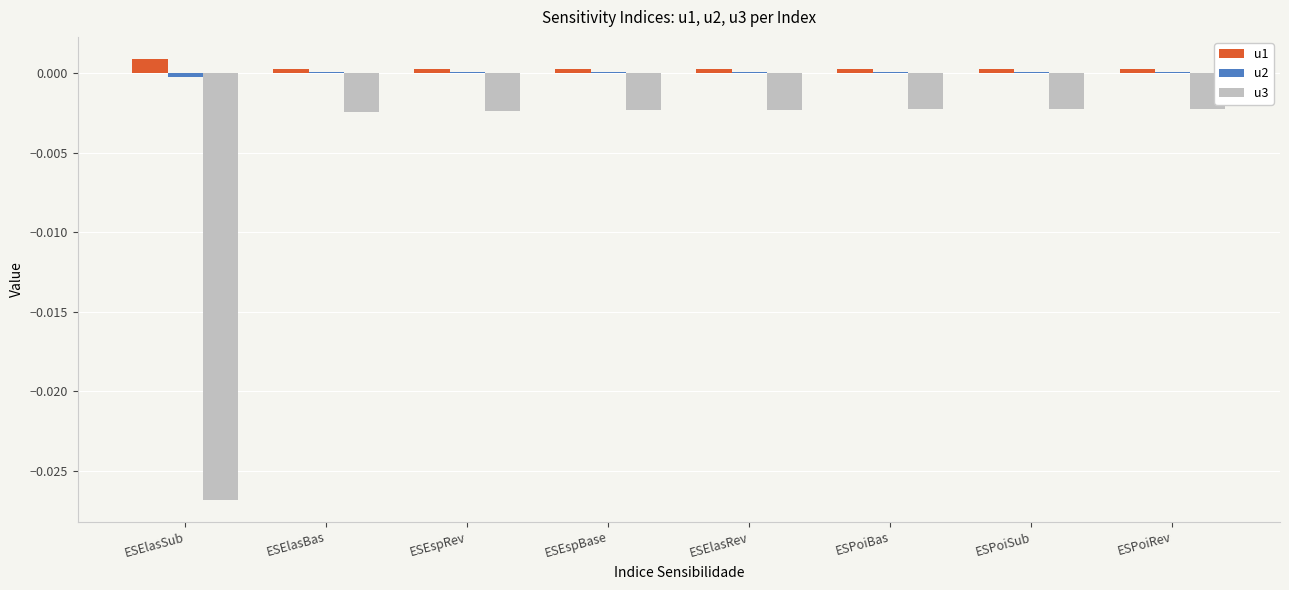

Which series has the largest range (max minus min)?

u3